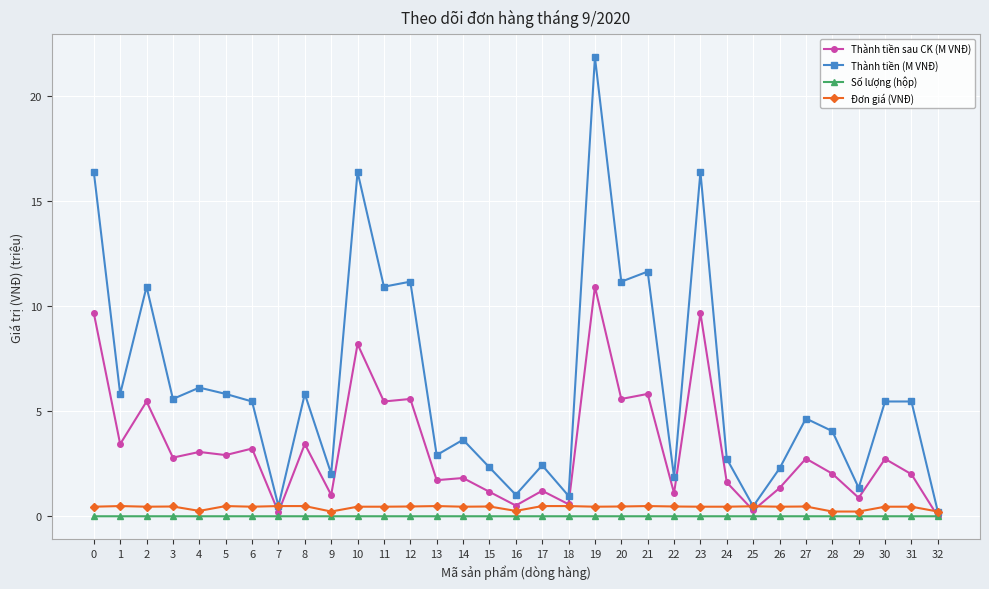

True or false: Số lượng (hộp) has more than 0 interior local peaks.

True